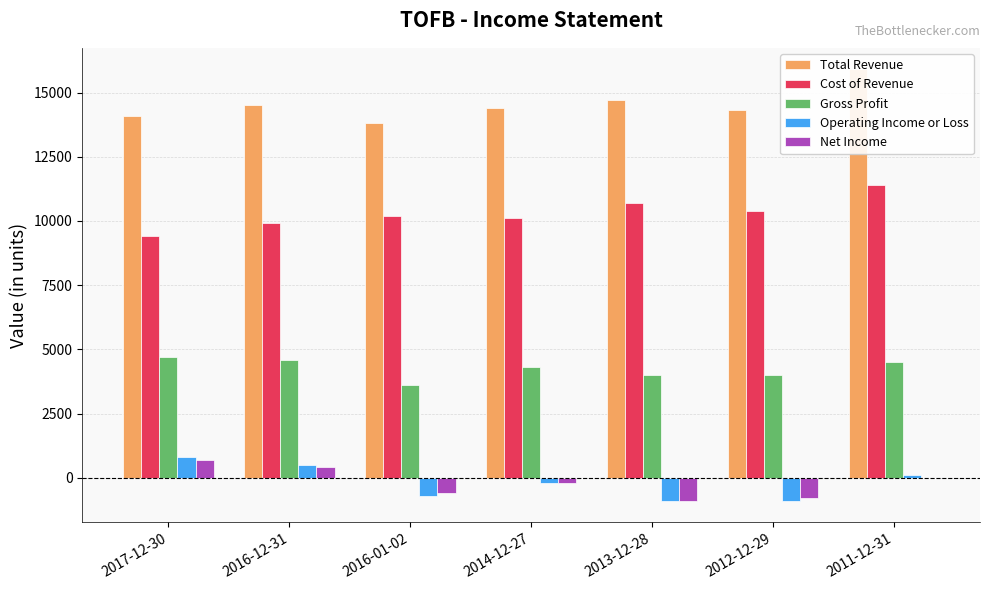

How many categories are shown in the chart?

7